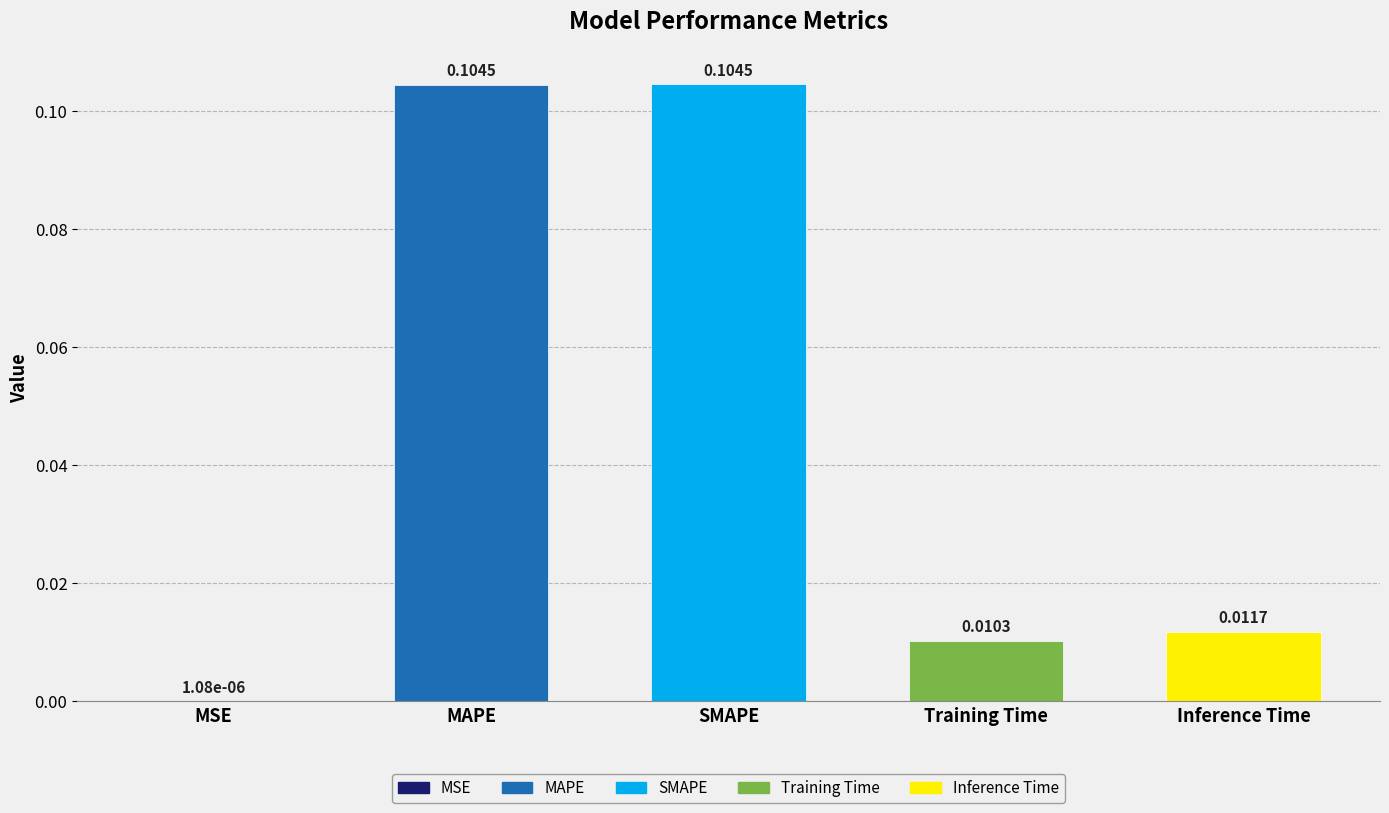

Which has a higher value, Training Time or SMAPE?

SMAPE